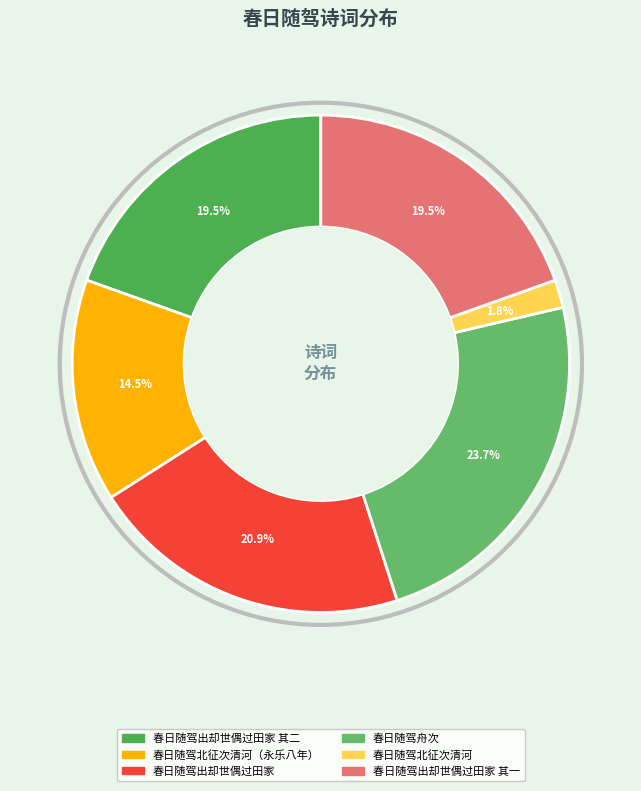

How many slices are in this pie chart?

6